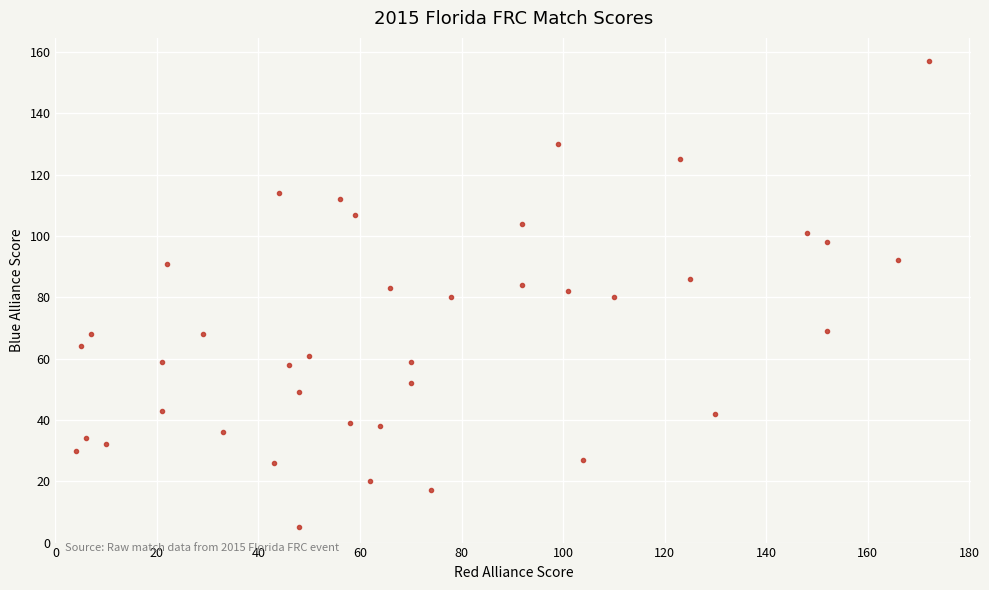

What is the range of Y values (max minus min)?

152